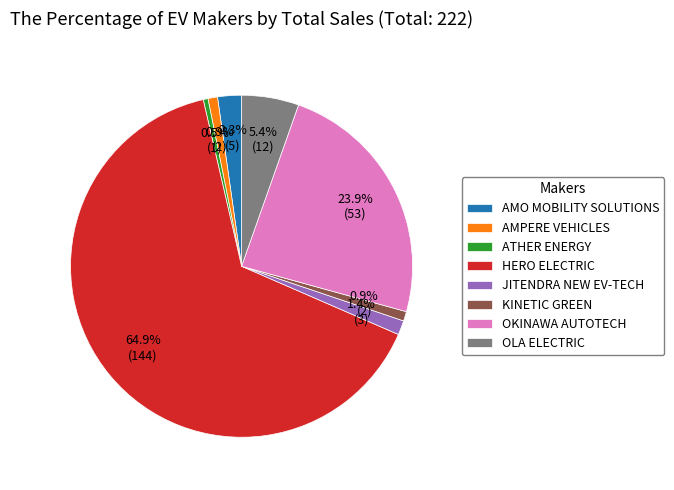

Which category has the biggest portion of the pie?

HERO ELECTRIC